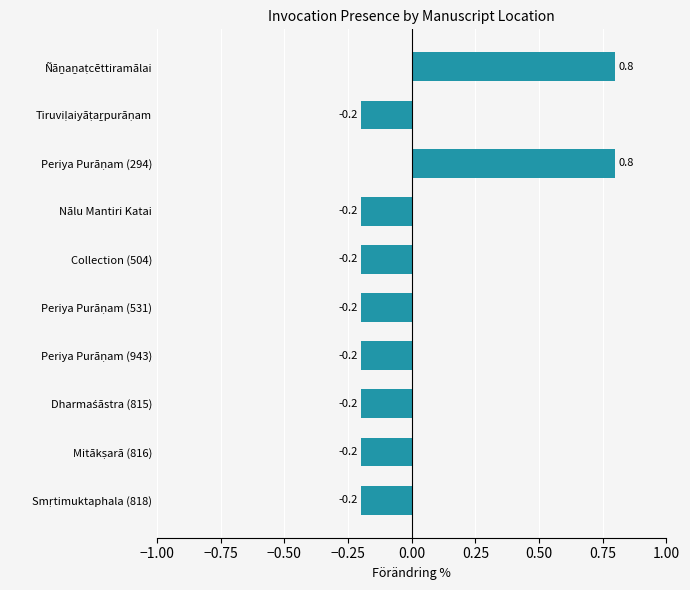

How many values are between 0 and 1?

2